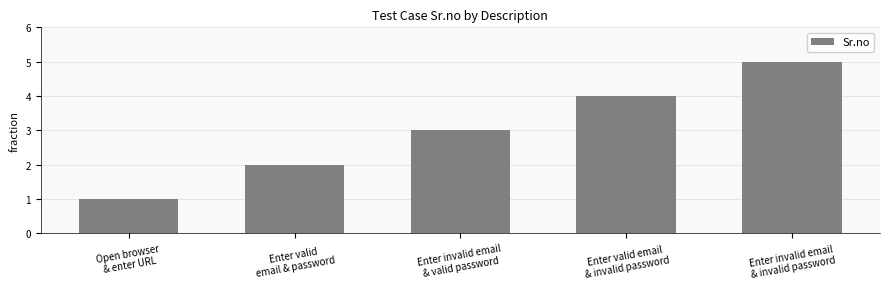

How many distinct data groups are displayed?

1